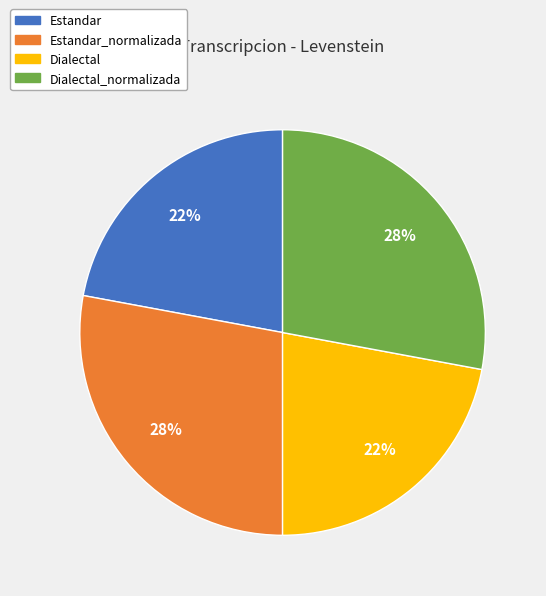

Between Dialectal_normalizada and Estandar, which is larger?

Dialectal_normalizada